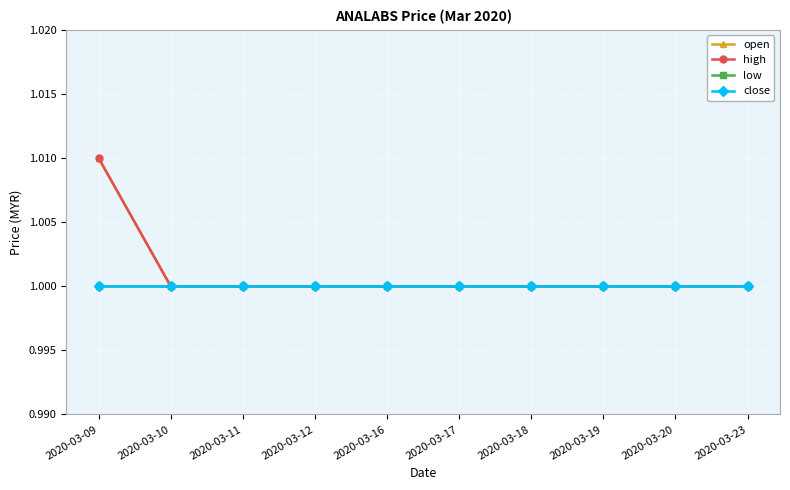

What is the maximum value for close?

1.0